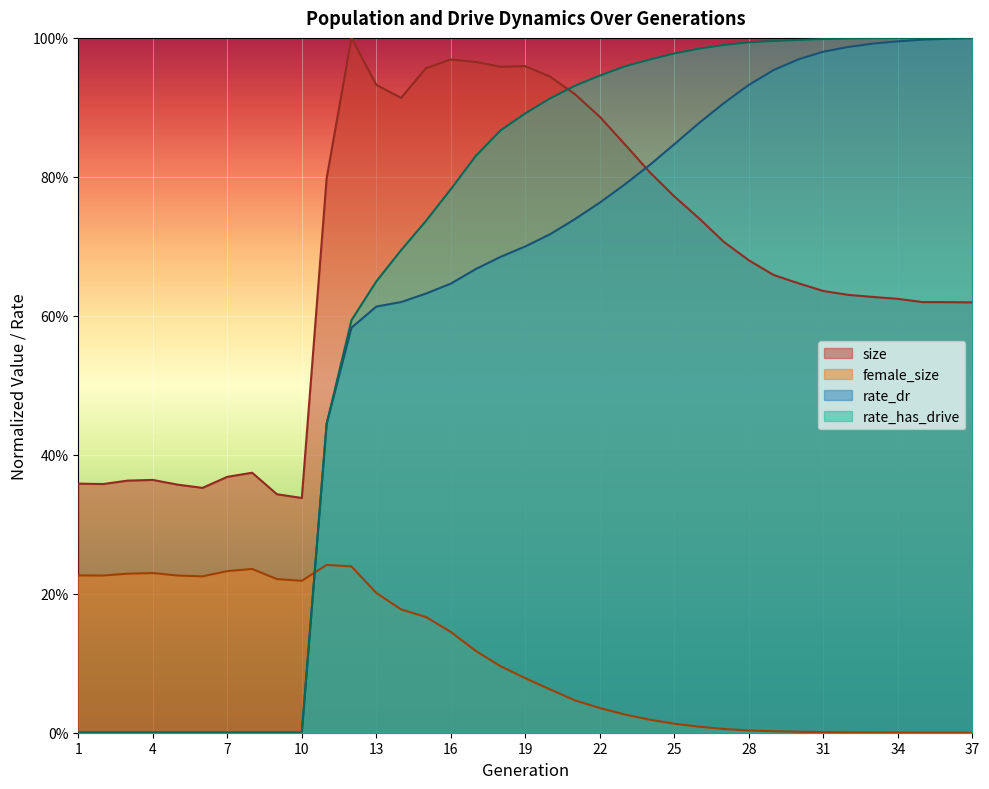

How many values in rate_has_drive are above zero?

27